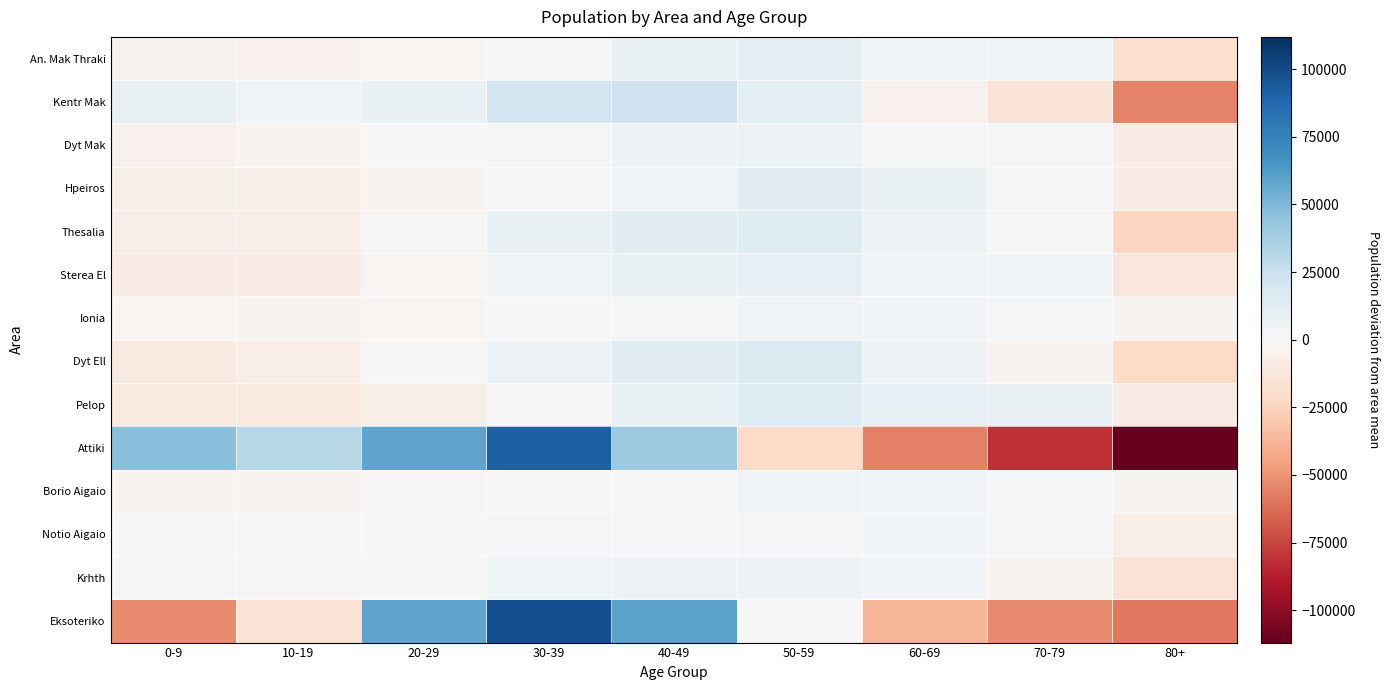

Which series has the largest range (max minus min)?

Attiki